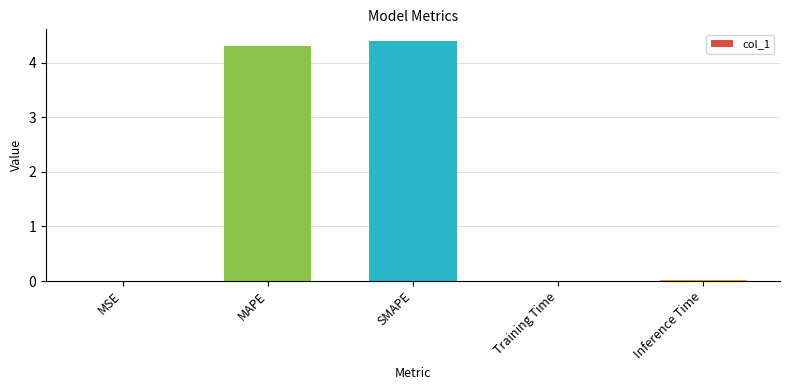

What is the sum of all values?

8.7